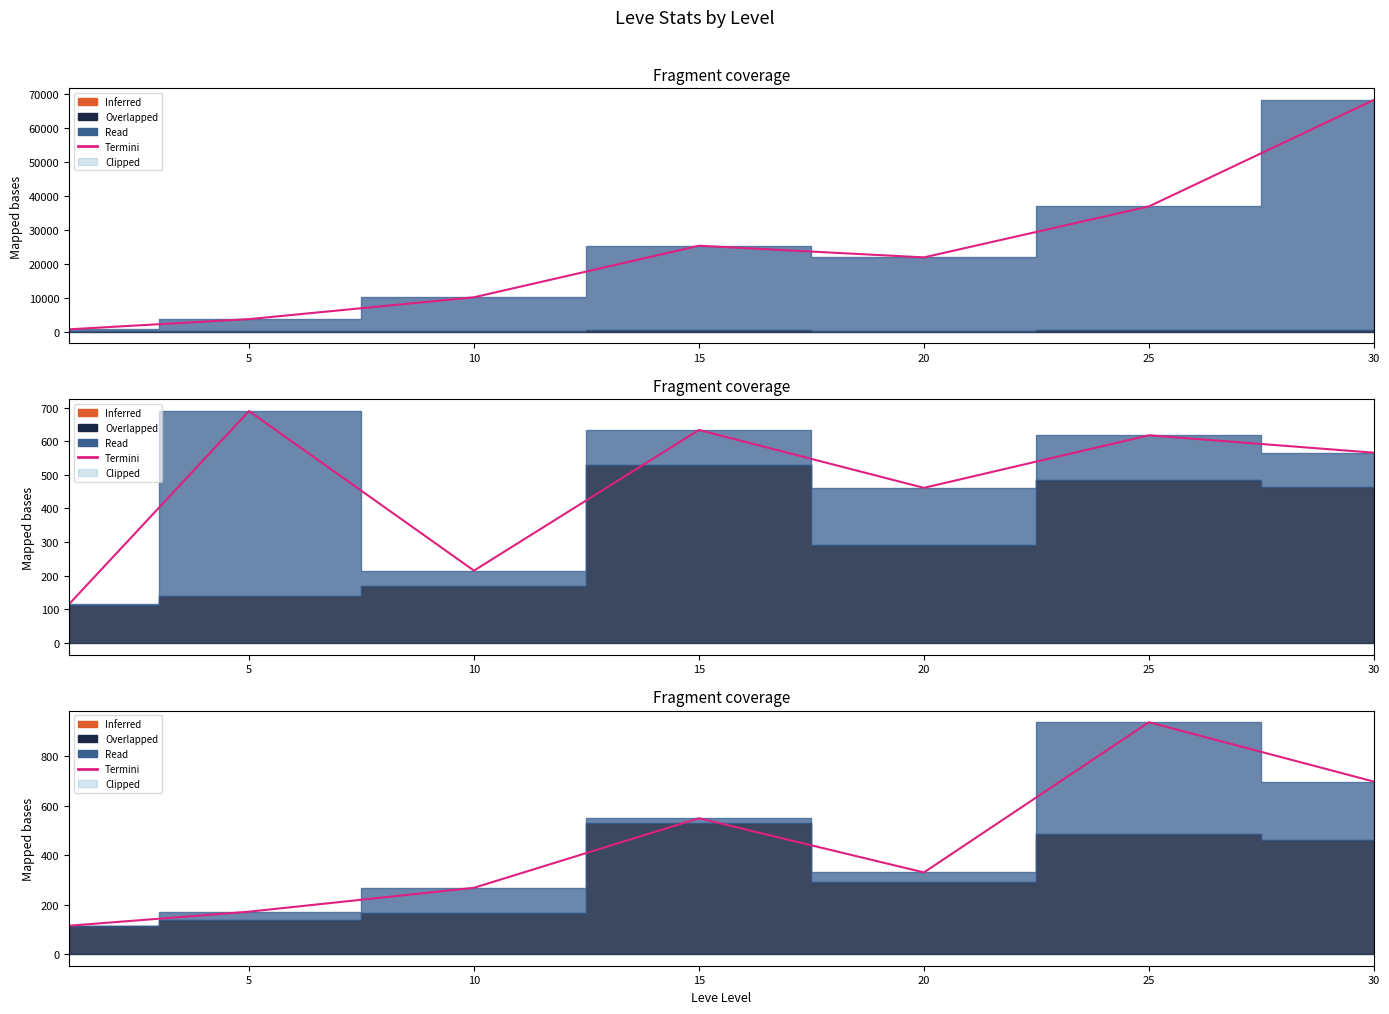

How many points are higher than both their immediate neighbors (excluding endpoints)?

2